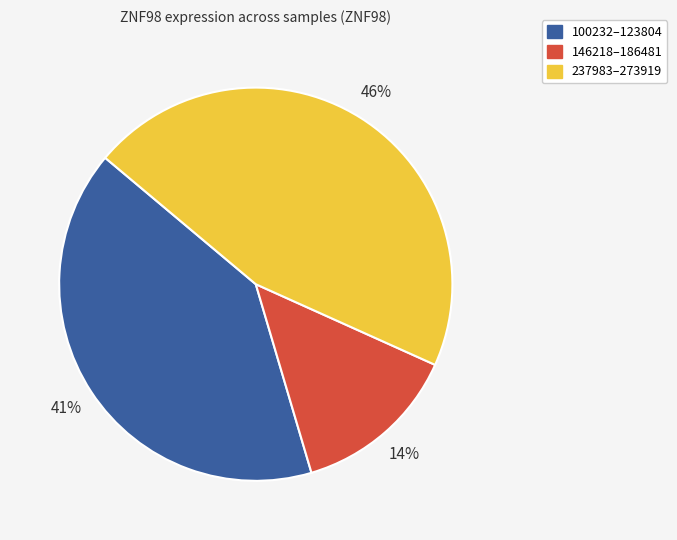

To the nearest percent, what is the average slice percentage?

33%